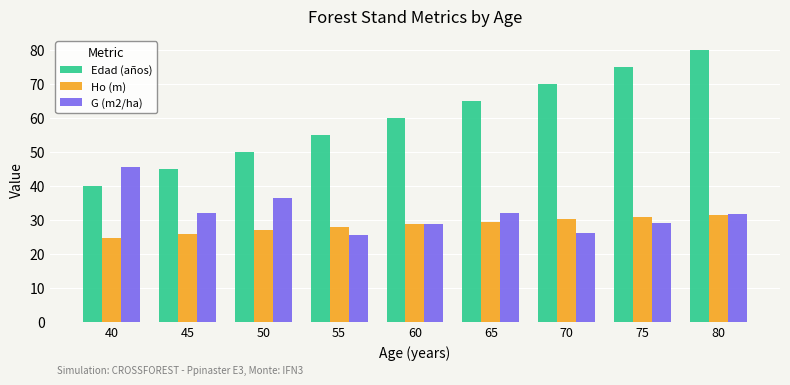

Which category has the lowest value in the Edad (años) series?

40